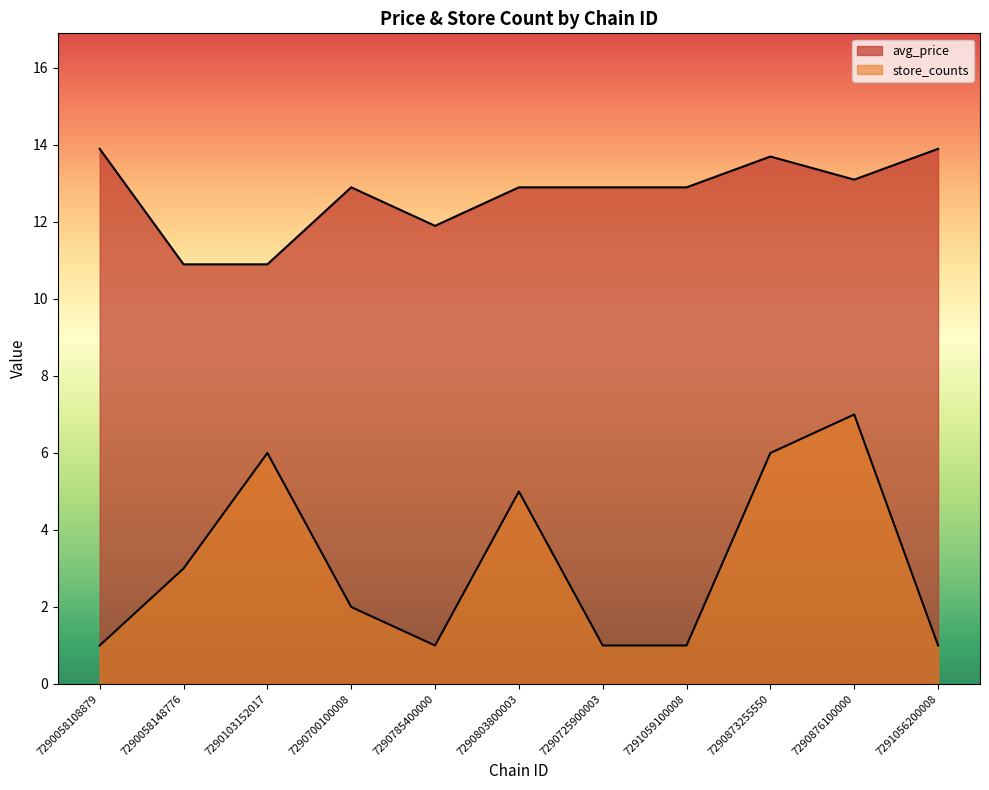

How many interior local valleys (lower than both neighbors) does the data have?

2